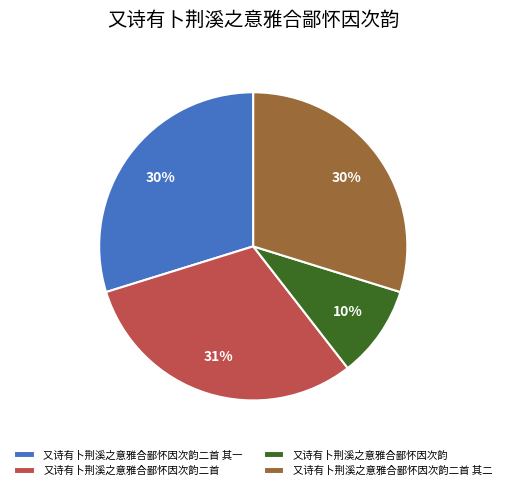

Which has a higher value, 又诗有卜荆溪之意雅合鄙怀因次韵 or 又诗有卜荆溪之意雅合鄙怀因次韵二首?

又诗有卜荆溪之意雅合鄙怀因次韵二首